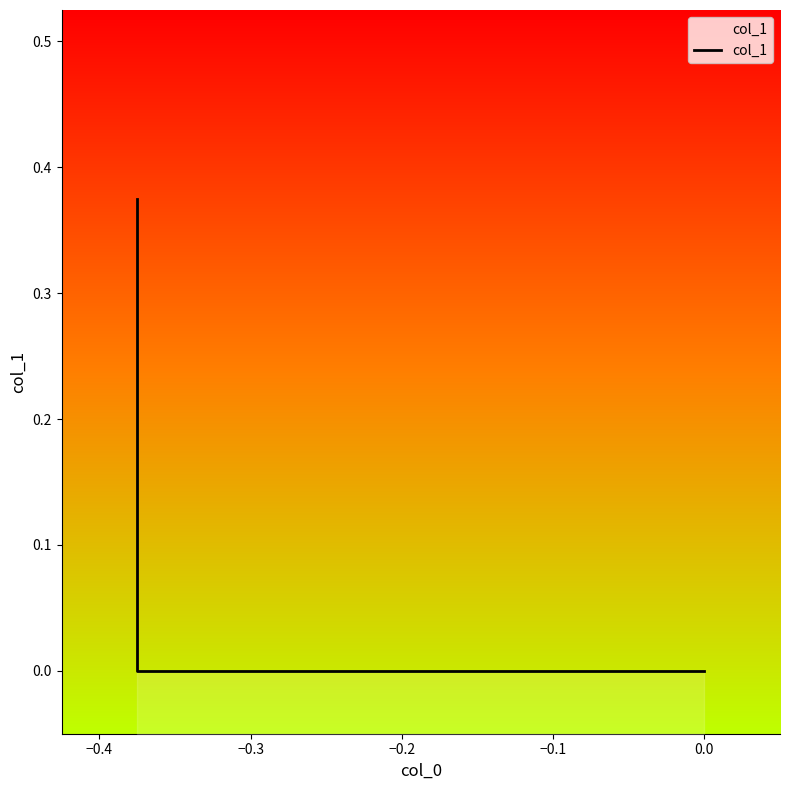

Is it true that the value at −0.4 is 0.0?

True